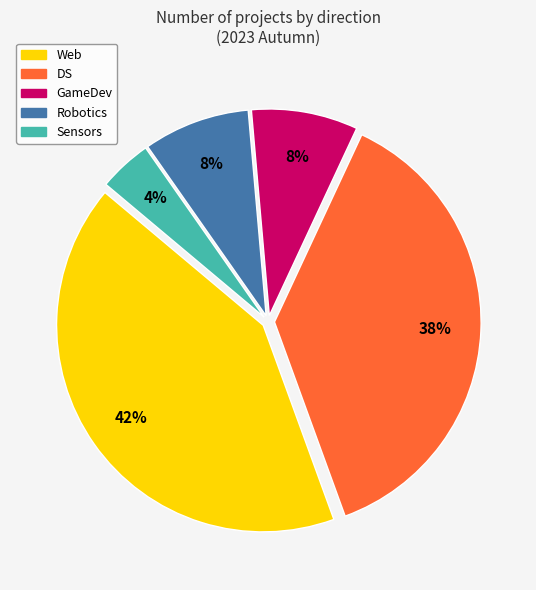

Is Sensors the majority of the pie?

No